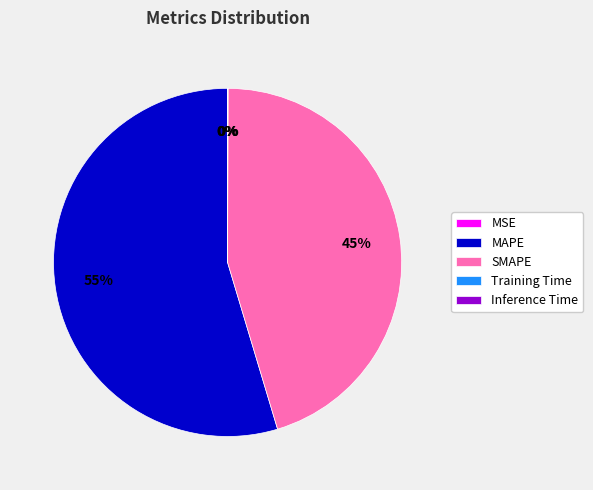

Is there any slice that represents more than half of the pie?

Yes